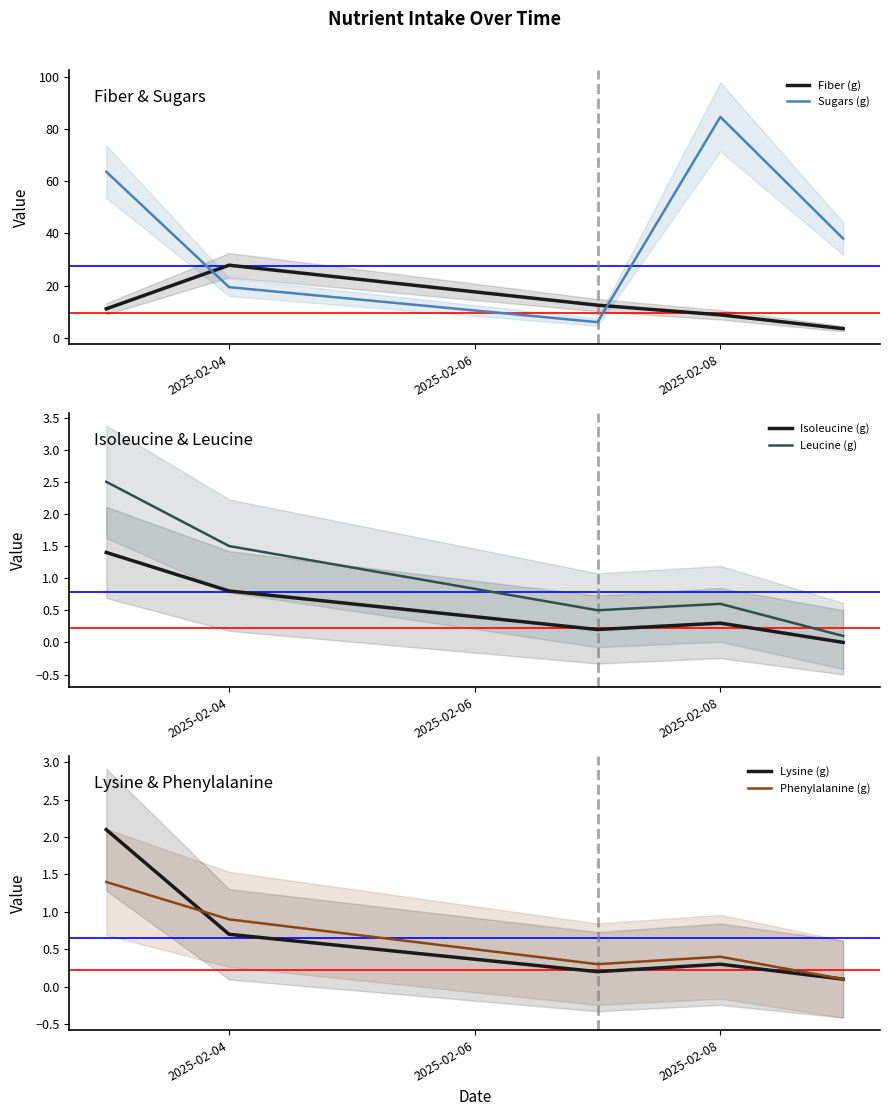

The Isoleucine (g) series shows 0.2 at 2025-02-04. True or false?

False